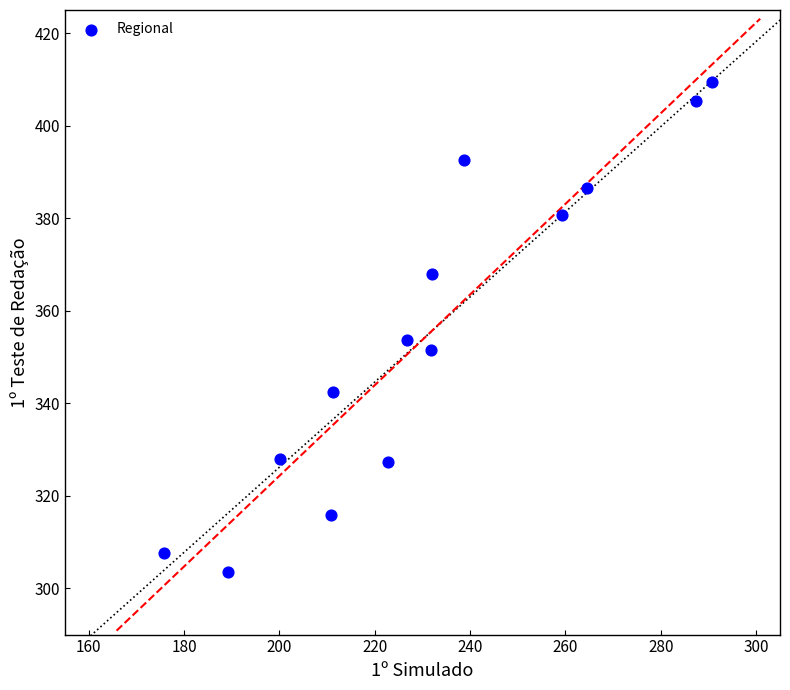

What is the range of X values (max minus min)?

115.0